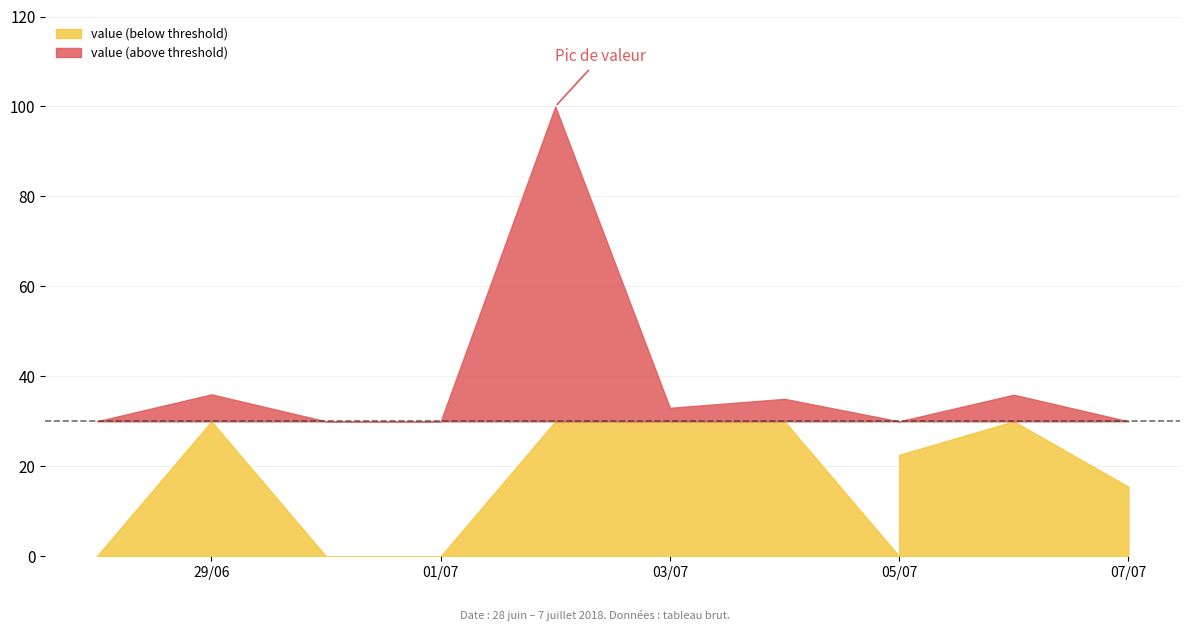

Where is the data nearest to the value 50?

2018-06-29